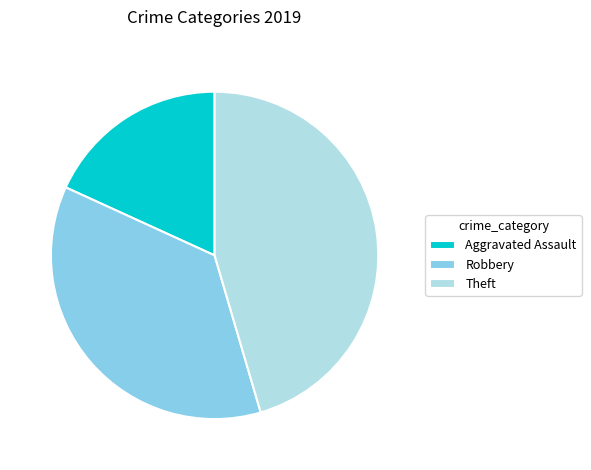

Is the sum of Theft and Aggravated Assault greater than half?

Yes